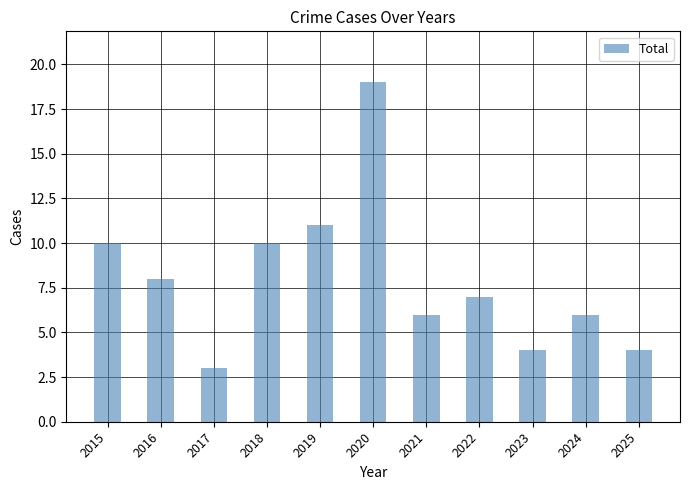

How many values are below 7?

5